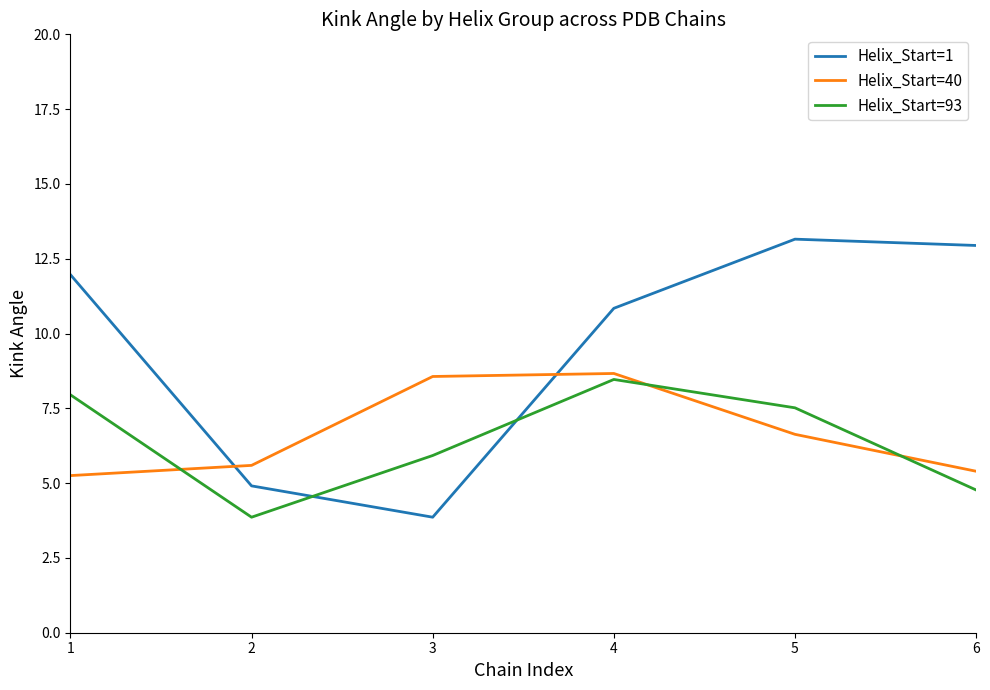

Reading left to right, what are all the values shown in this chart?

Helix_Start=1: 1=12.0	2=4.9	3=3.9	4=10.8	5=13.2	6=12.9
Helix_Start=40: 1=5.3	2=5.6	3=8.6	4=8.7	5=6.6	6=5.4
Helix_Start=93: 1=8.0	2=3.9	3=5.9	4=8.5	5=7.5	6=4.8